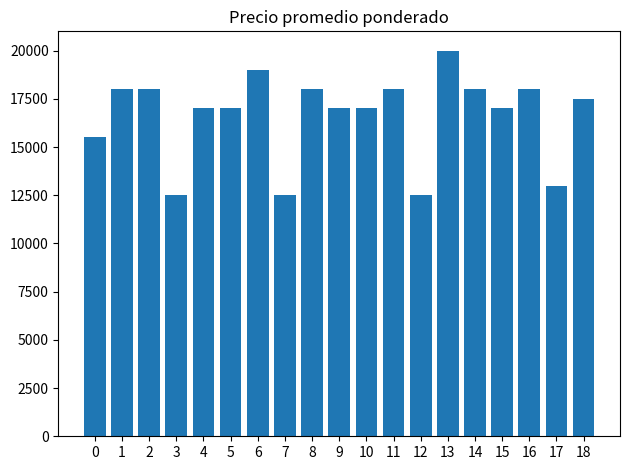

Which category has the highest value across all series?

13